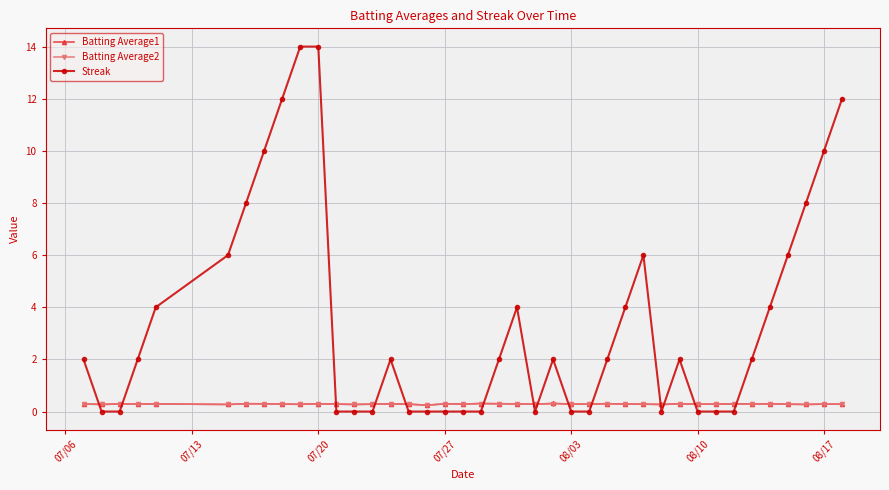

How many intersections are there between Streak and Batting Average1?

14